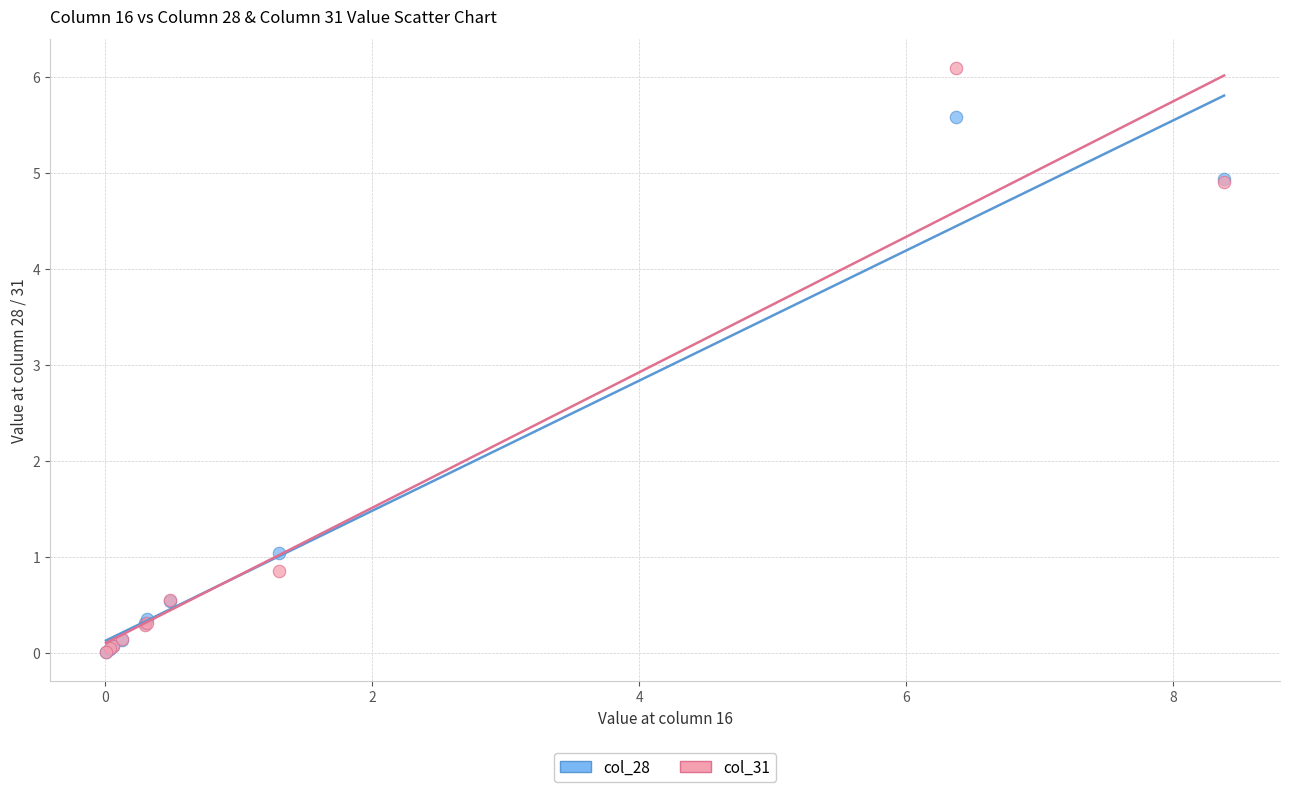

In the col_28 series, what Y value is closest to 2?

1.0